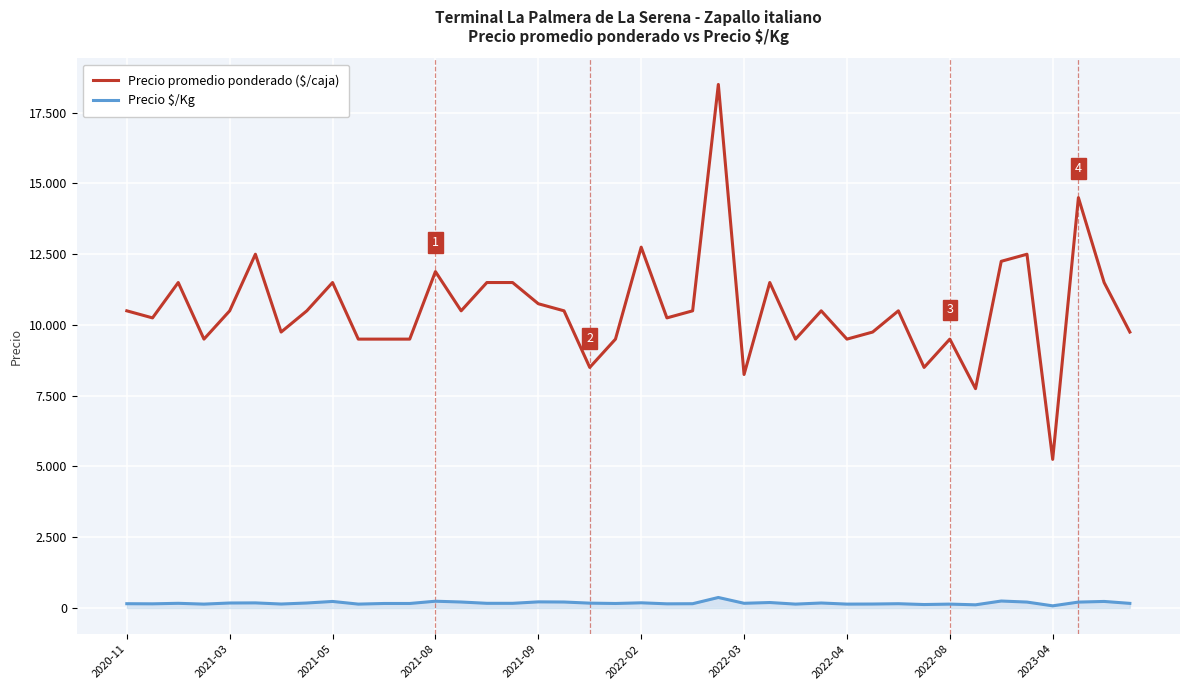

What is the difference between the maximum and minimum values in the Precio $/Kg series?

295